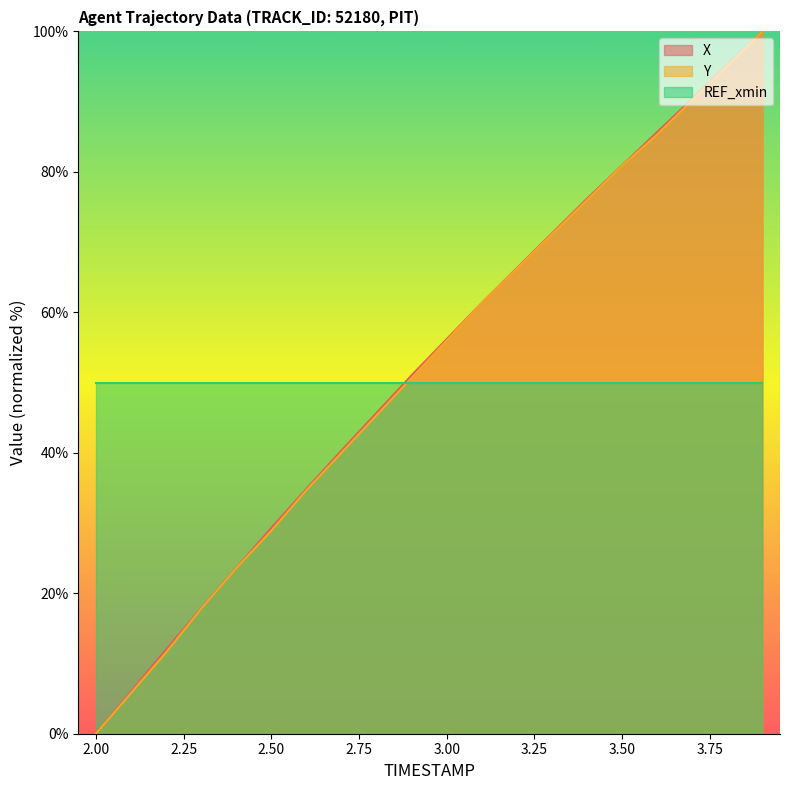

The value of REF_xmin at 3.00 is 50.0. True or false?

True